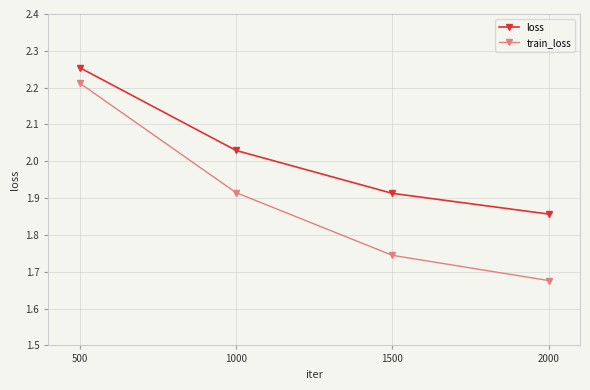

True or false: train_loss and loss intersect in this chart.

False